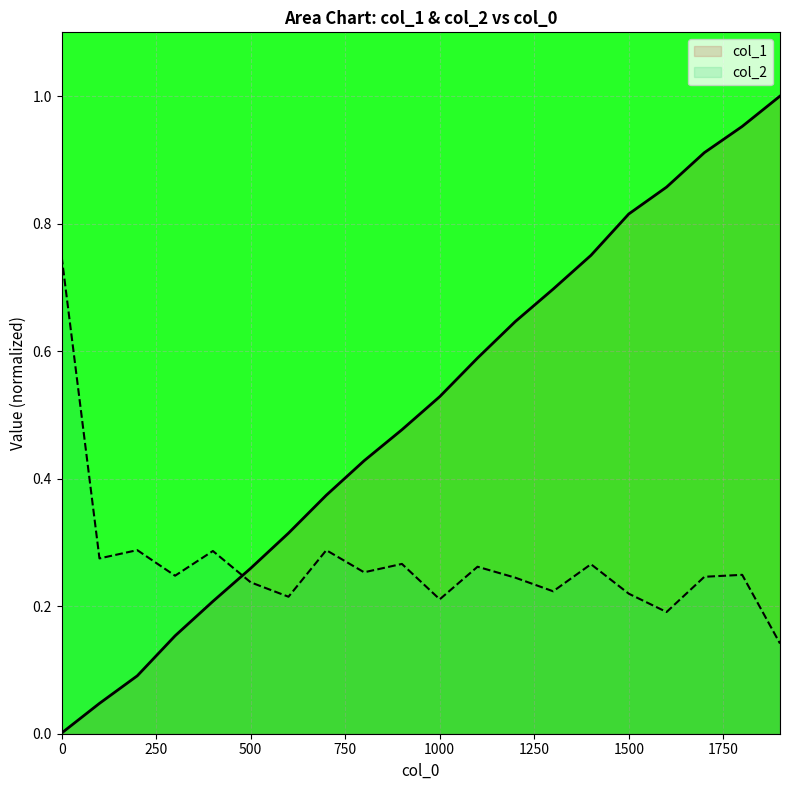

Count the col_2 values in the range 0 to 1.

20